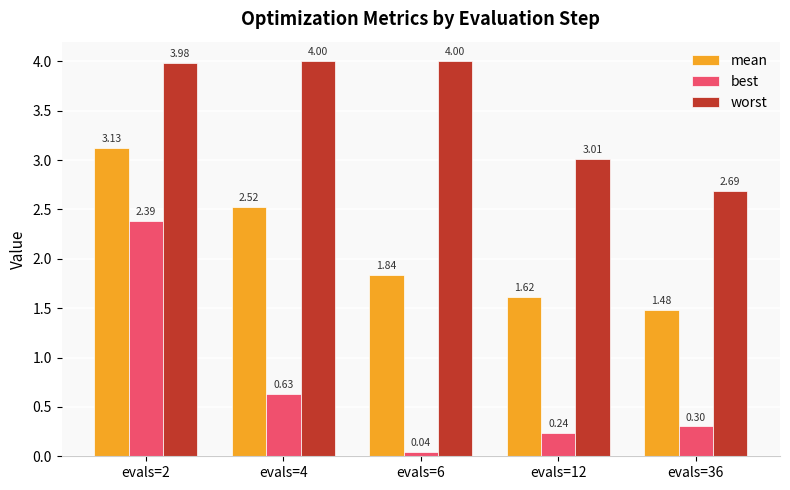

What is the greatest value displayed?

4.0